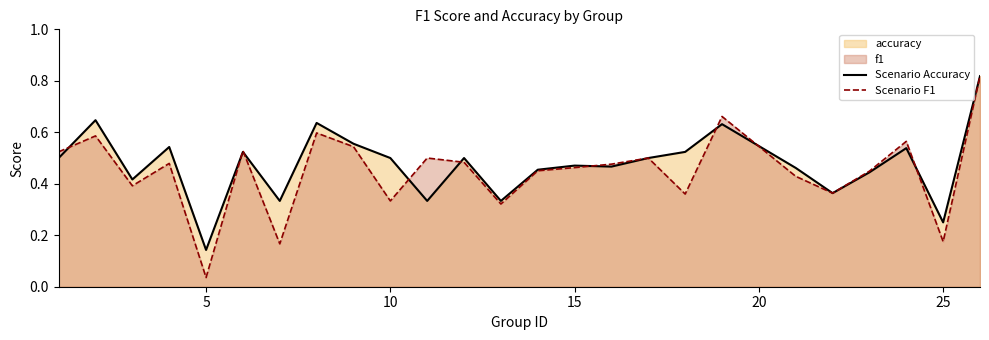

How many Scenario Accuracy values are between 0 and 1?

25